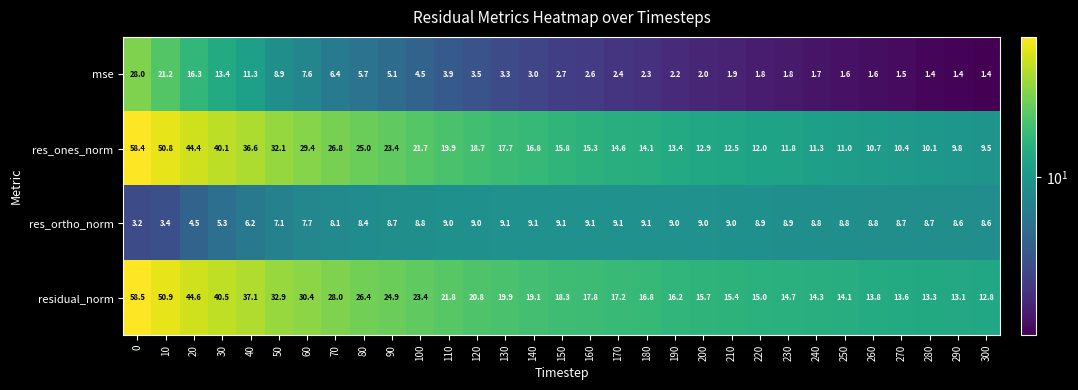

At how many categories does at least one series exceed 19?

15